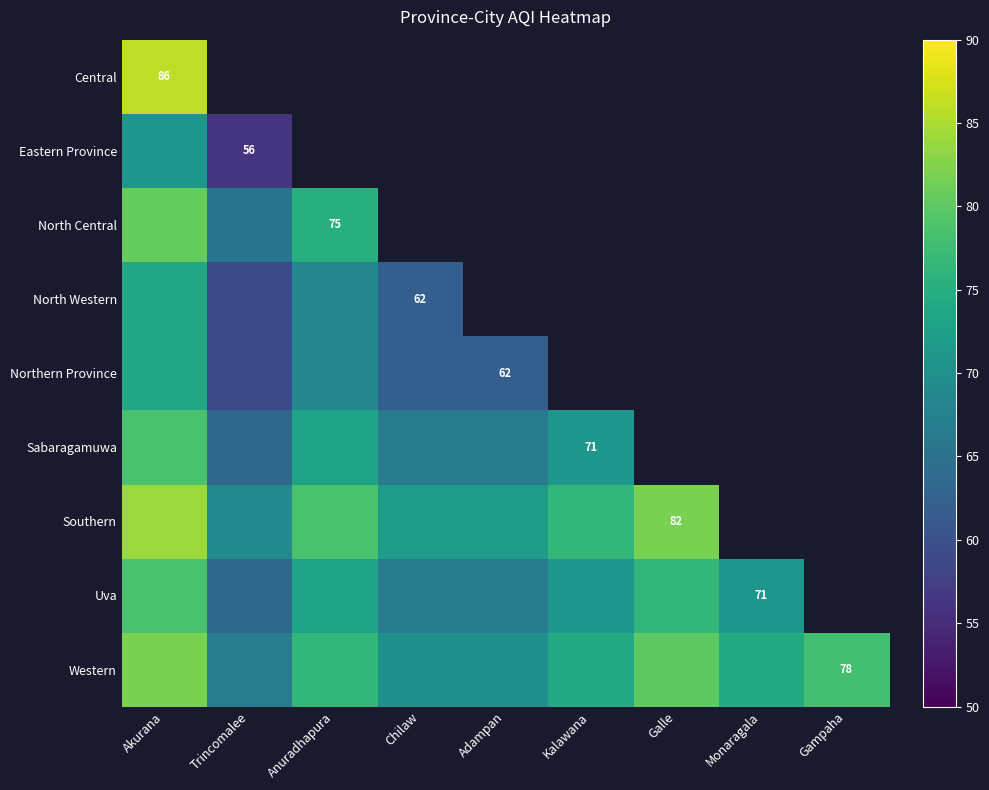

At which category is the sum across all series the highest?

Akurana